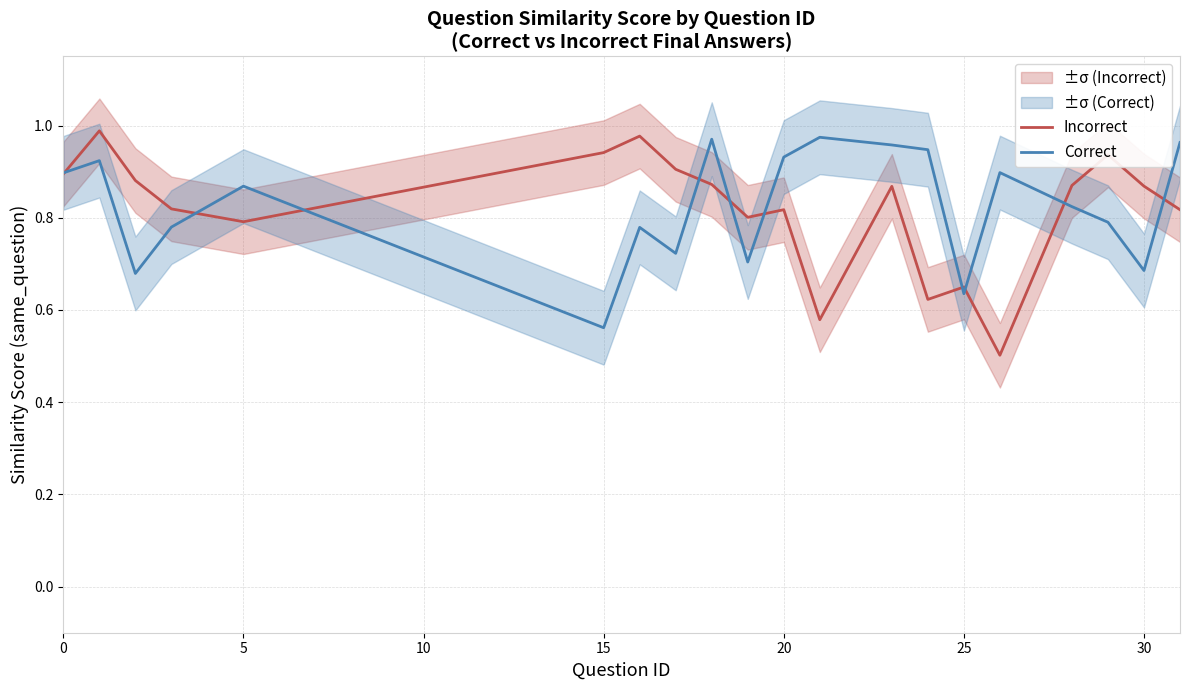

In Correct, how many points are lower than both neighbors (excluding endpoints)?

6